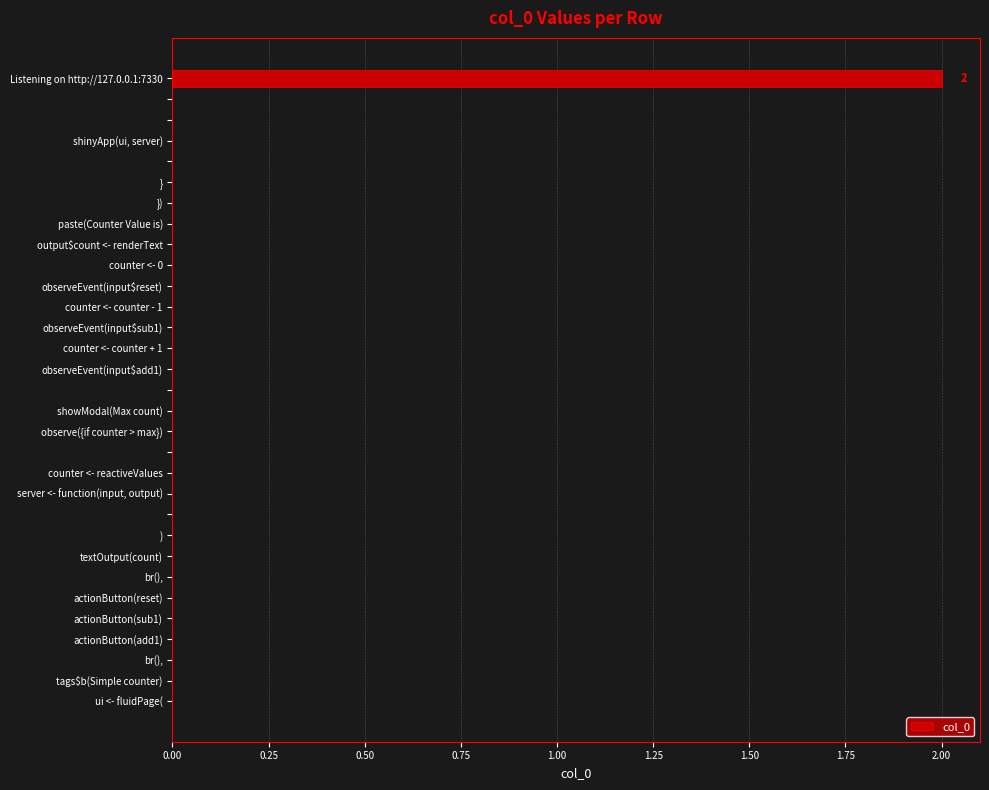

How many categories are shown in the chart?

31